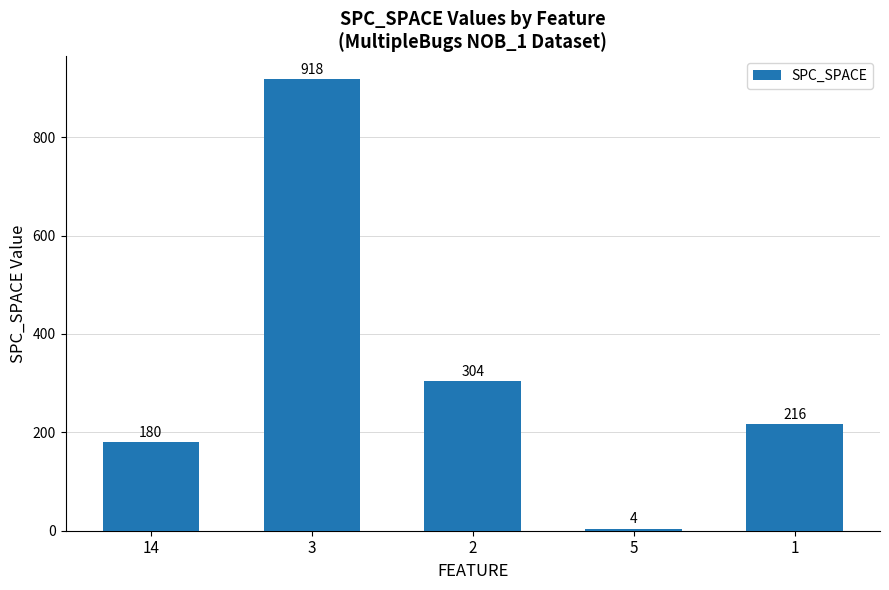

What position from the left is 3?

2